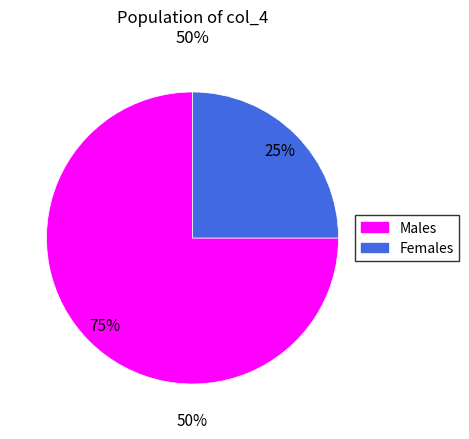

Does 1 represent more than half of the total?

Yes